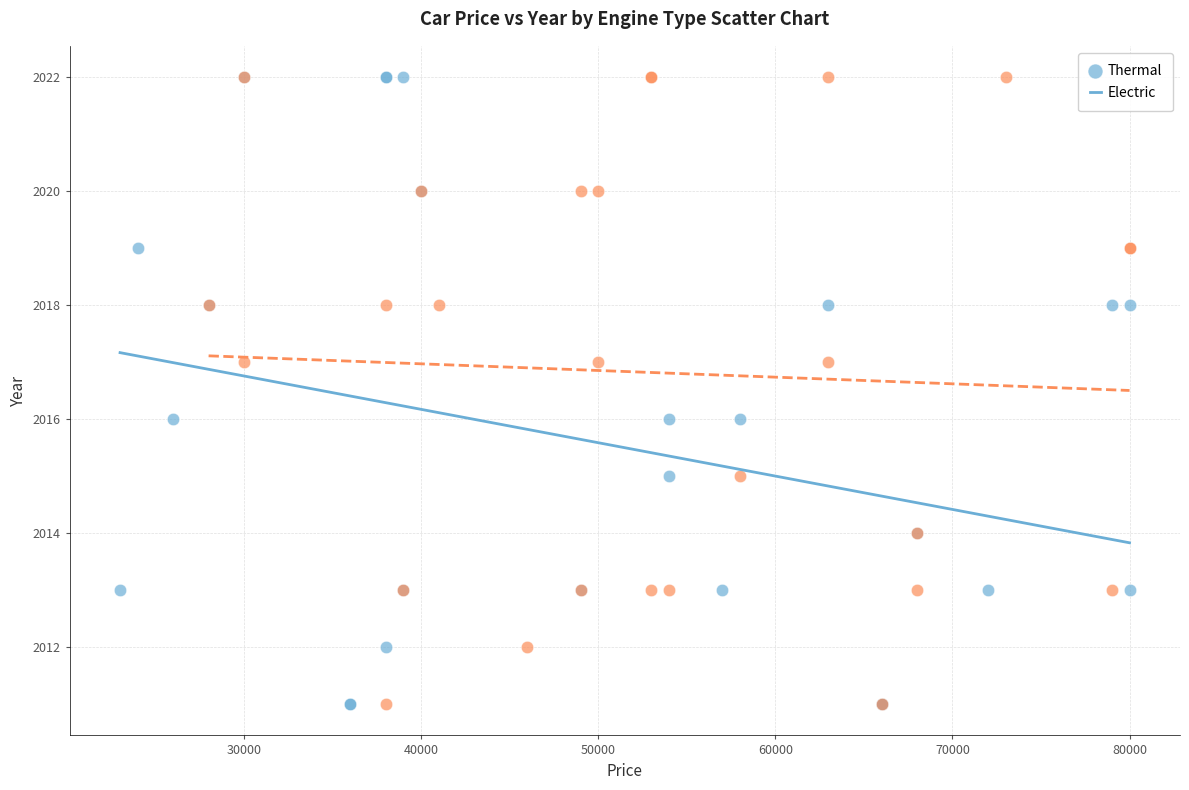

What are all the series names shown in the legend?

Thermal, Electric